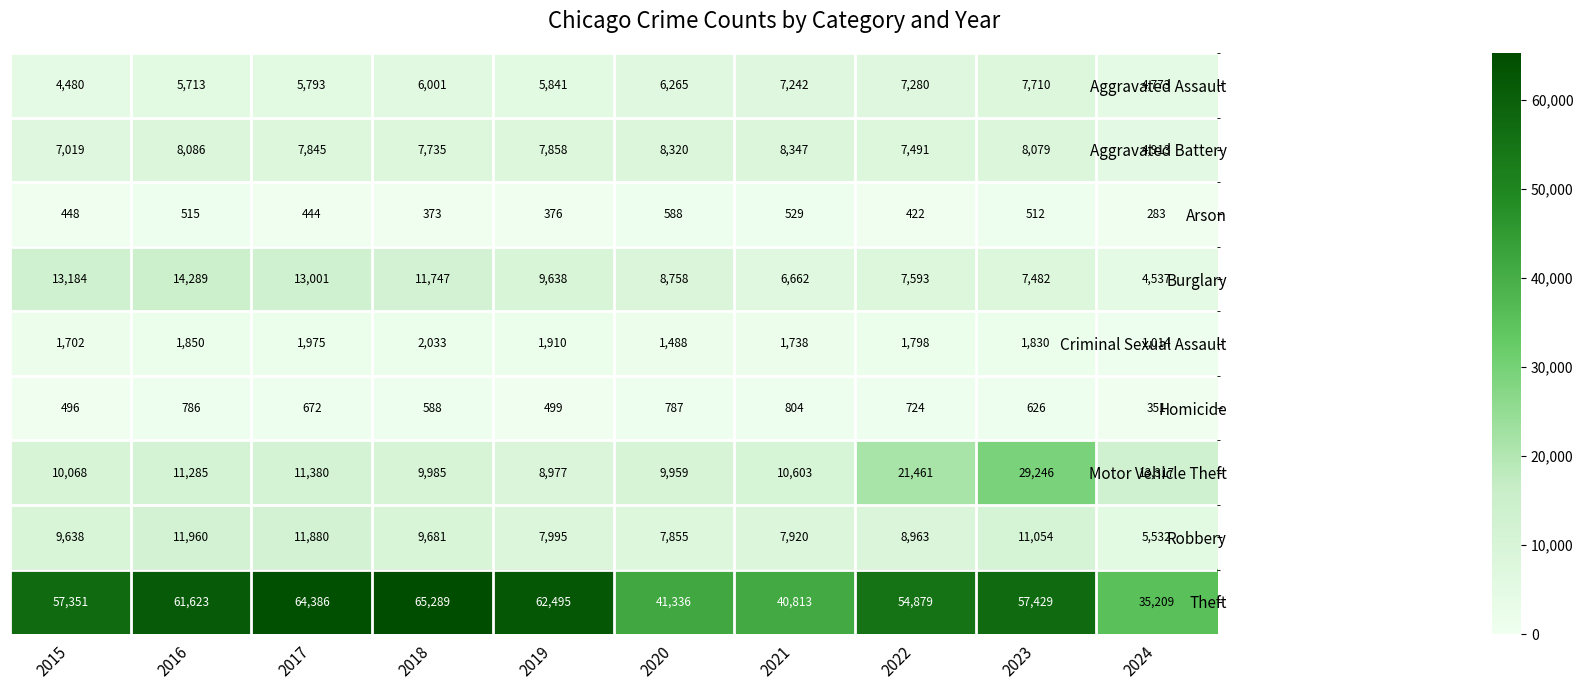

What is the sum of the Theft values at 2017 and 2024?

99595